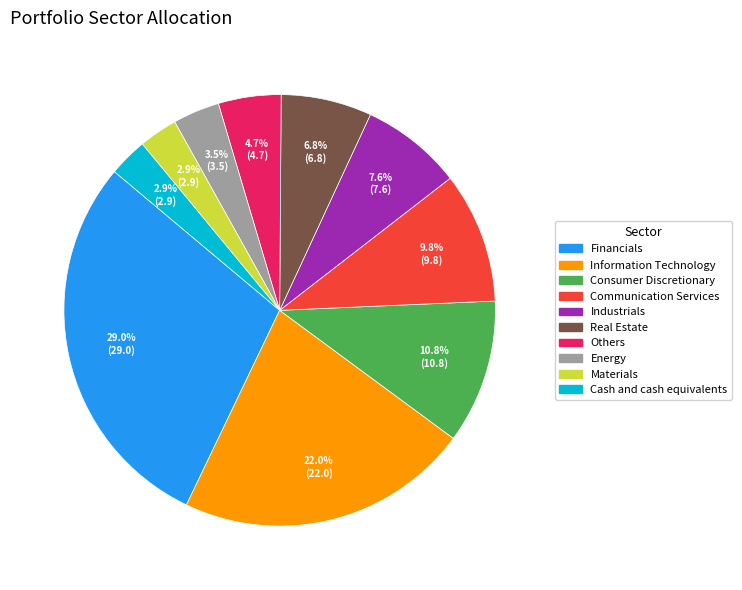

To the nearest percent, what is the difference between the largest and smallest slice percentages?

26%